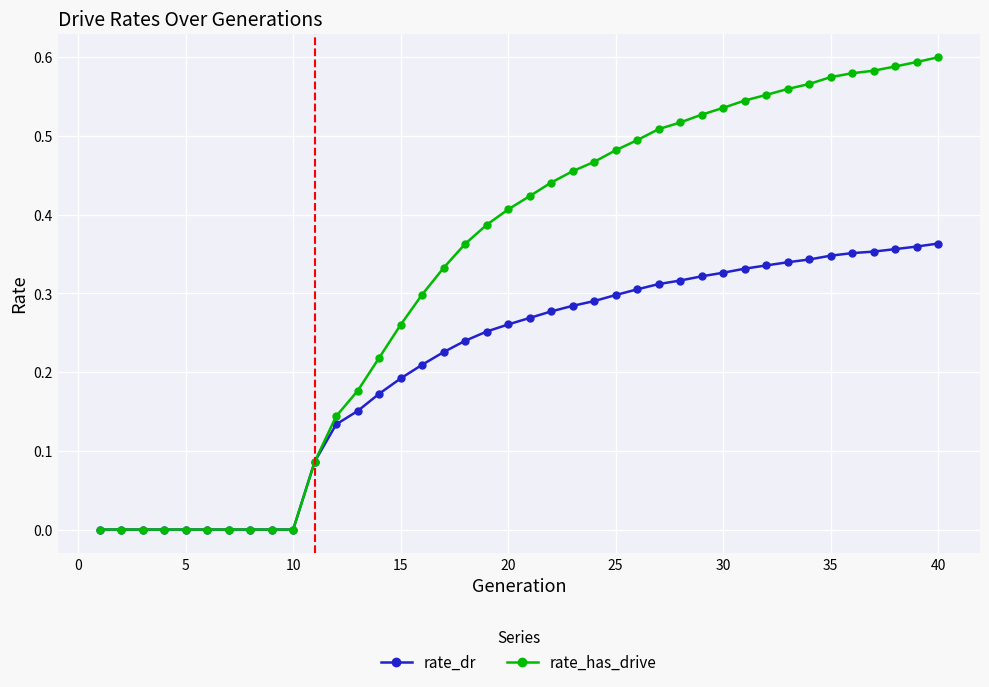

Rank the series by their average value, from highest to lowest.

rate_has_drive, rate_dr